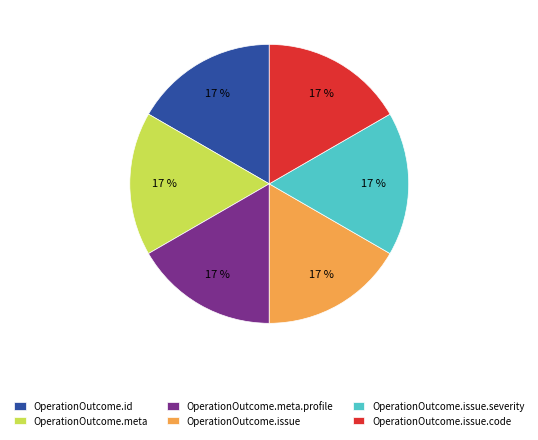

What is the ratio of the value at OperationOutcome.issue.code to the value at OperationOutcome.id?

1.0